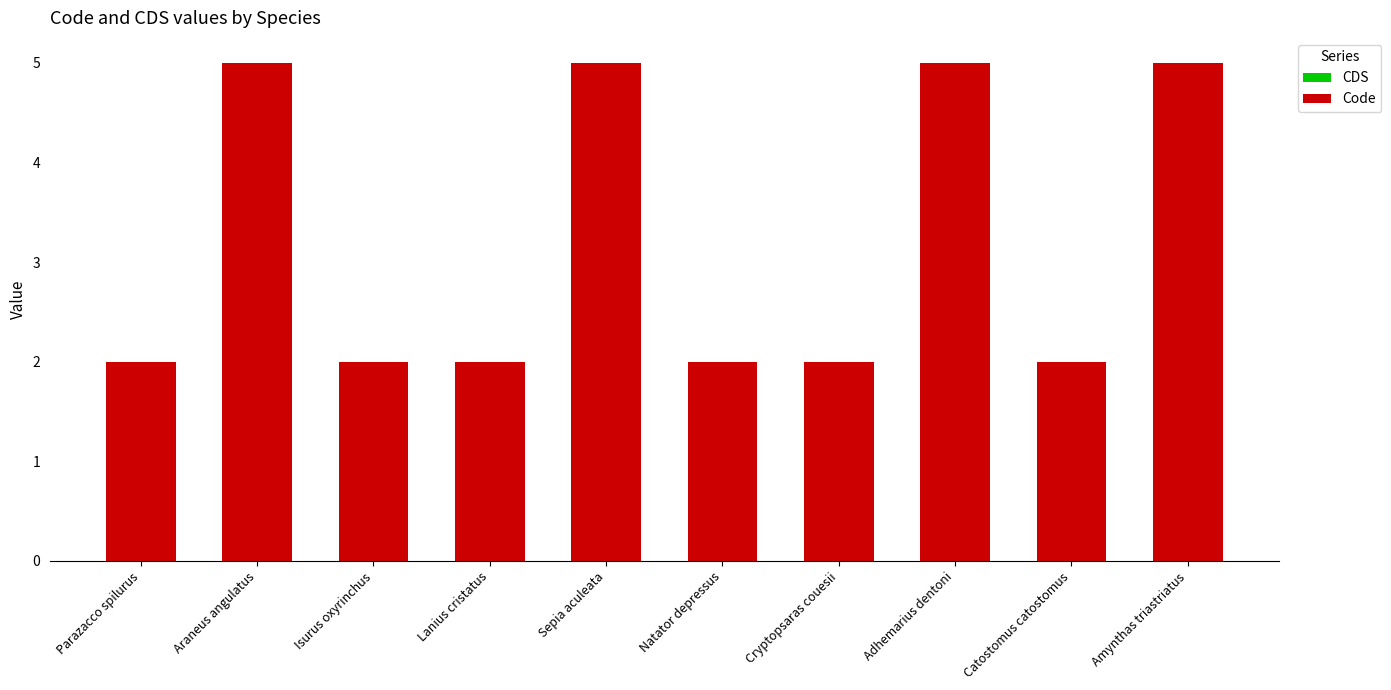

Reading left to right, transcribe all the data shown in this chart.

Parazacco spilurus=2	Araneus angulatus=5	Isurus oxyrinchus=2	Lanius cristatus=2	Sepia aculeata=5	Natator depressus=2	Cryptopsaras couesii=2	Adhemarius dentoni=5	Catostomus catostomus=2	Amynthas triastriatus=5